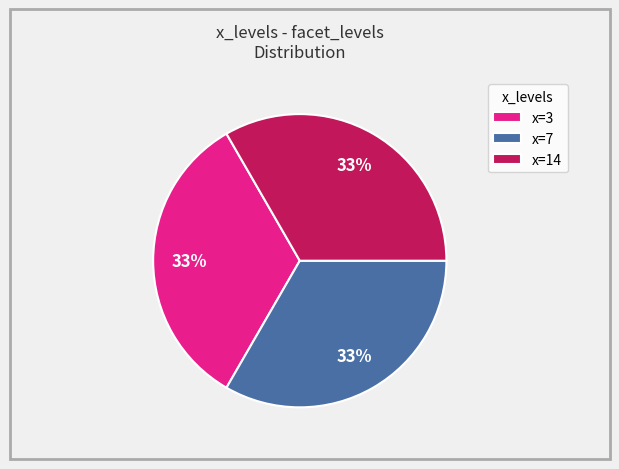

To the nearest percent, what portion does x=3 represent?

33%